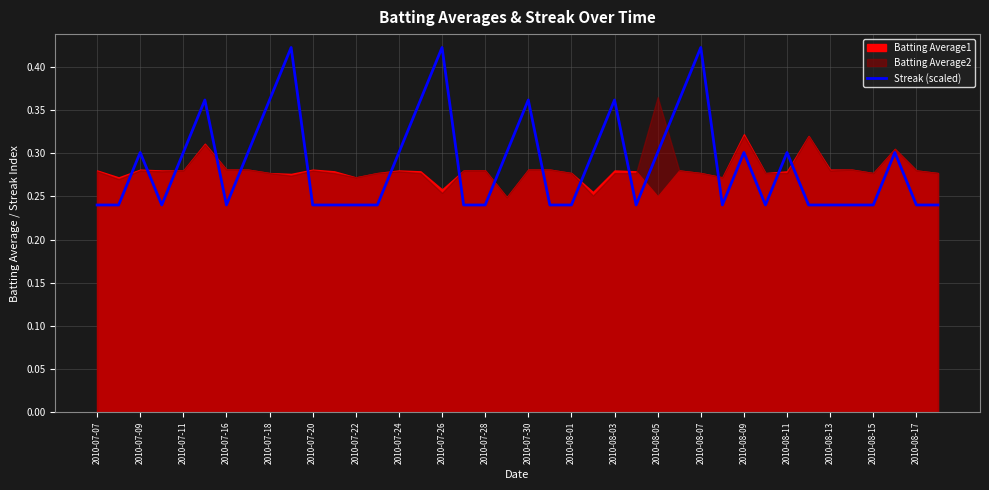

How many interior local peaks (higher than both neighbors) does the data have?

10